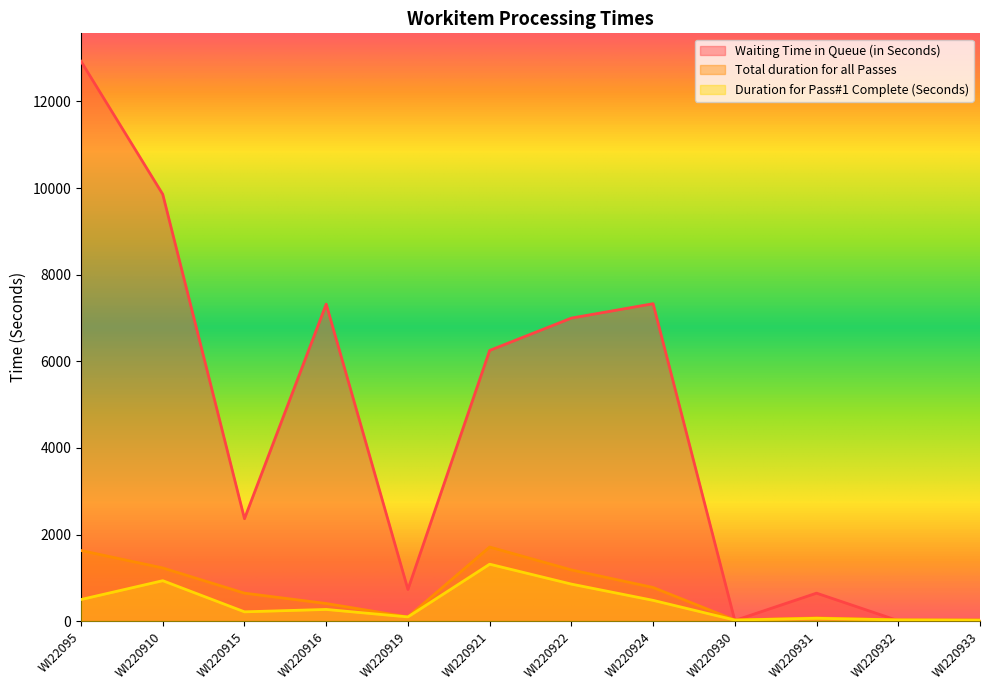

How many values in the Duration for Pass#1 Complete (Seconds) series are below 270?

6